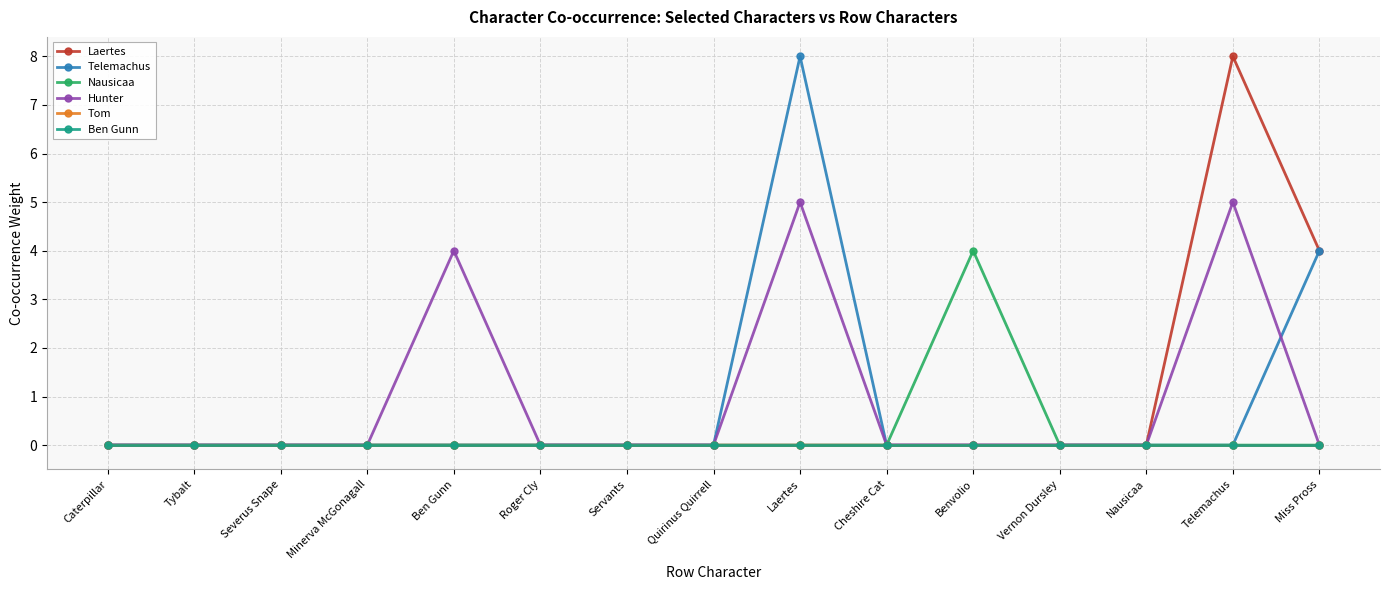

What is the label of the 11th point from the right?

Ben Gunn